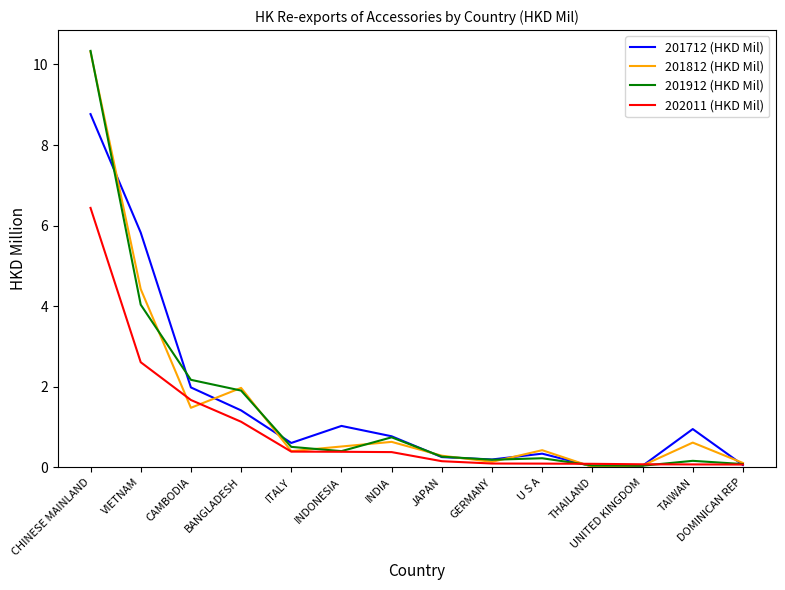

True or false: 201912 (HKD Mil) has a value of 0.0 at THAILAND.

True